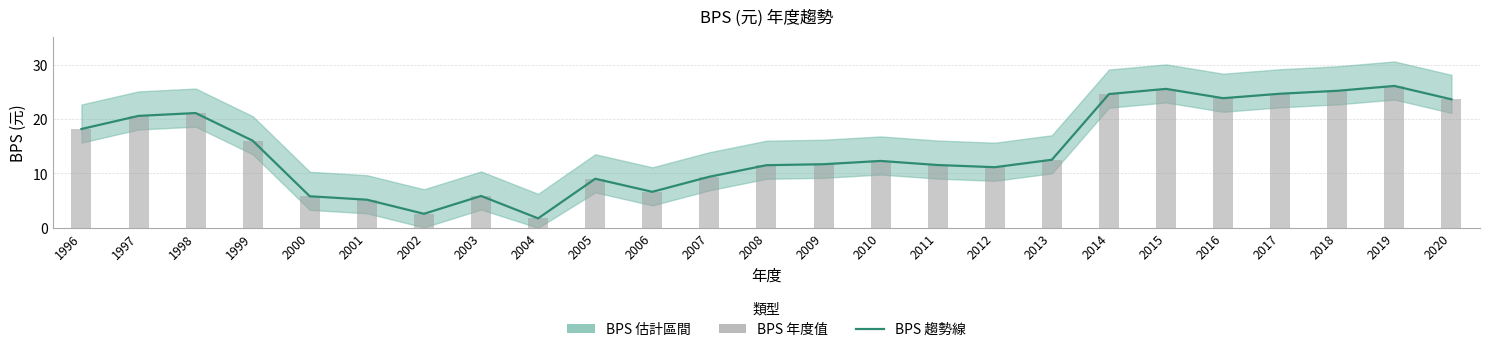

True or false: BPS 年度值 has a value of 1.8 at 2001.

False